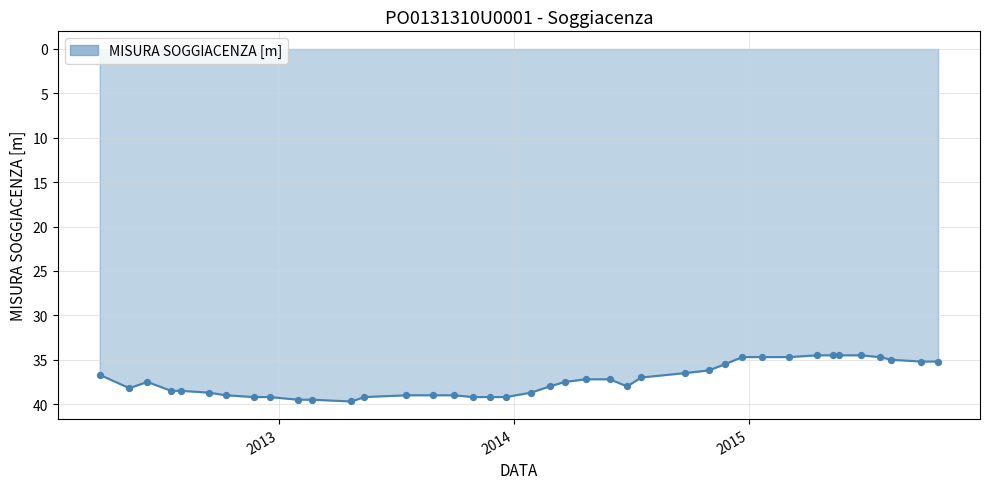

What is the smallest value displayed?

34.5